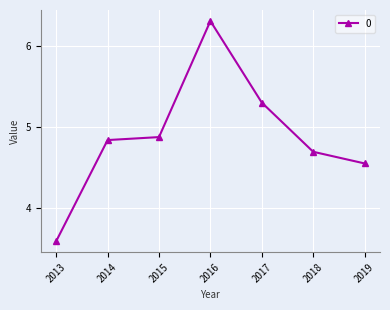

What is the approximate value at 2018?

4.7